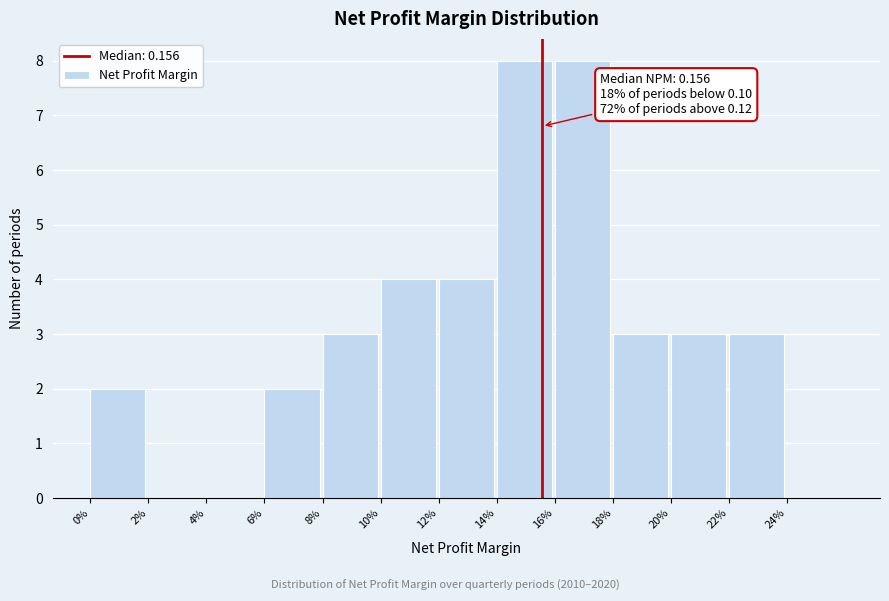

Reading left to right, what are all the values shown in this chart?

0%=2	2%=0	4%=0	6%=2	8%=3	10%=4	12%=4	14%=8	16%=8	18%=3	20%=3	22%=3	24%=0